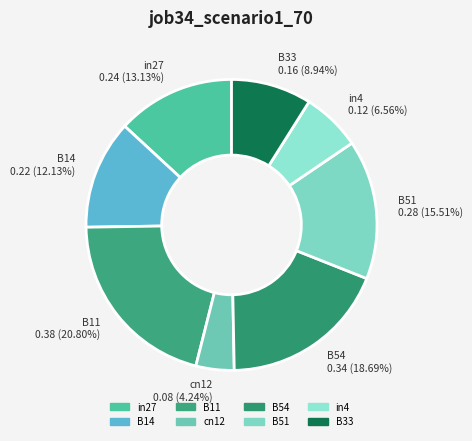

Does B11 represent more than half of the total?

No